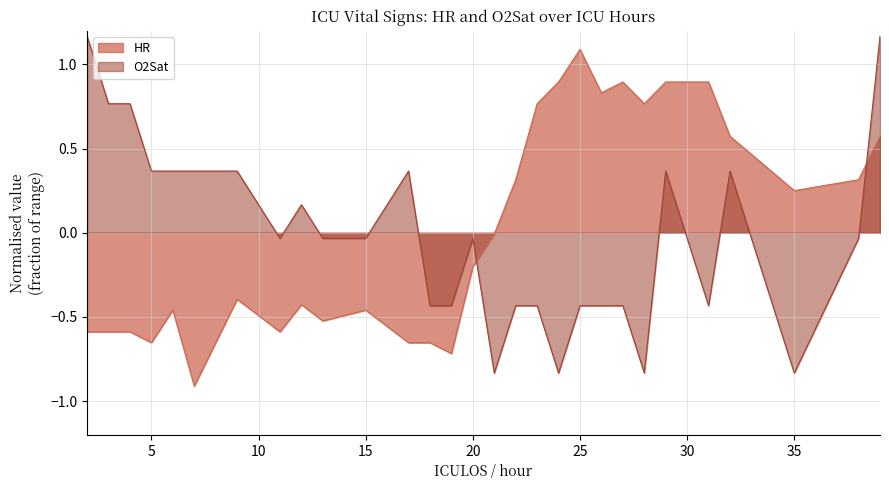

Where is the first local minimum for HR?

5